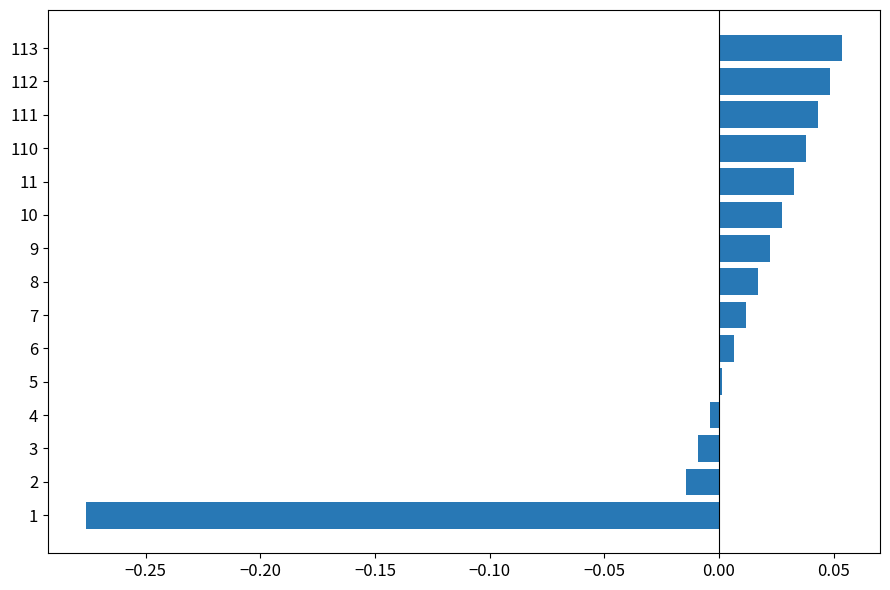

Between 3 and 9, which is larger?

9